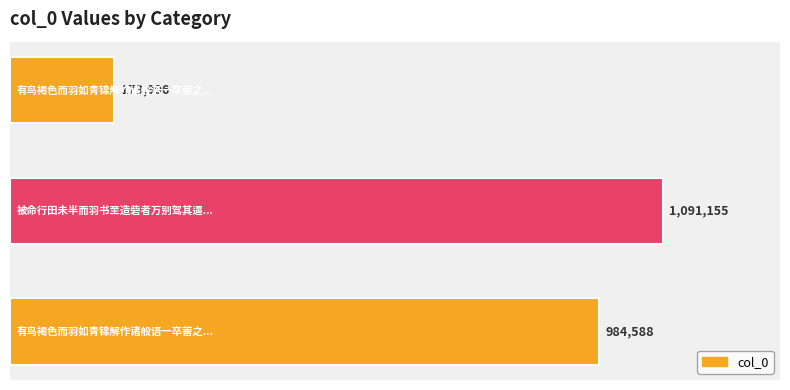

What is the difference between the maximum and second lowest values?

106567